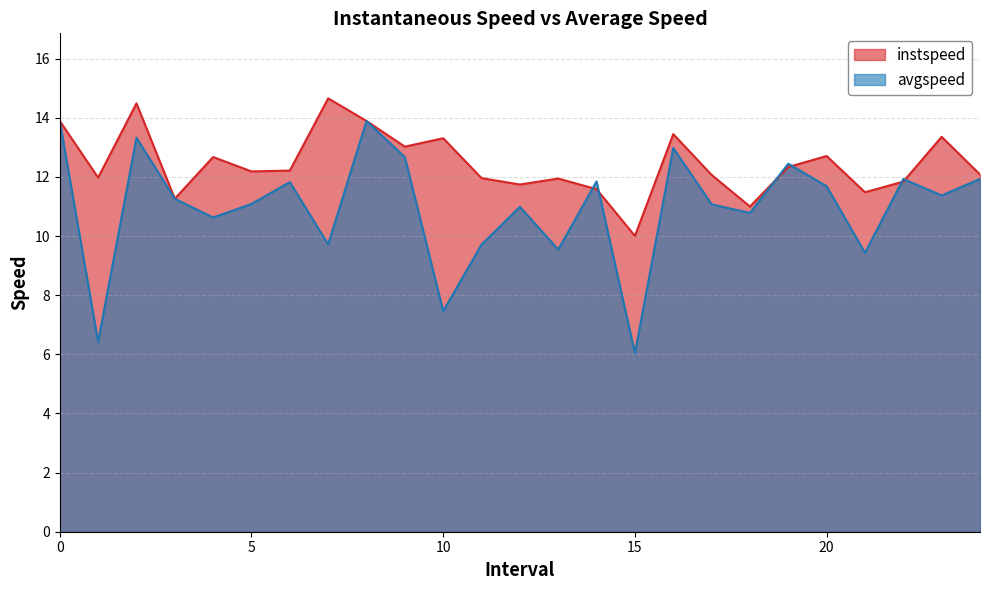

Between which two adjacent categories do avgspeed and instspeed first intersect?

13.0 and 14.0